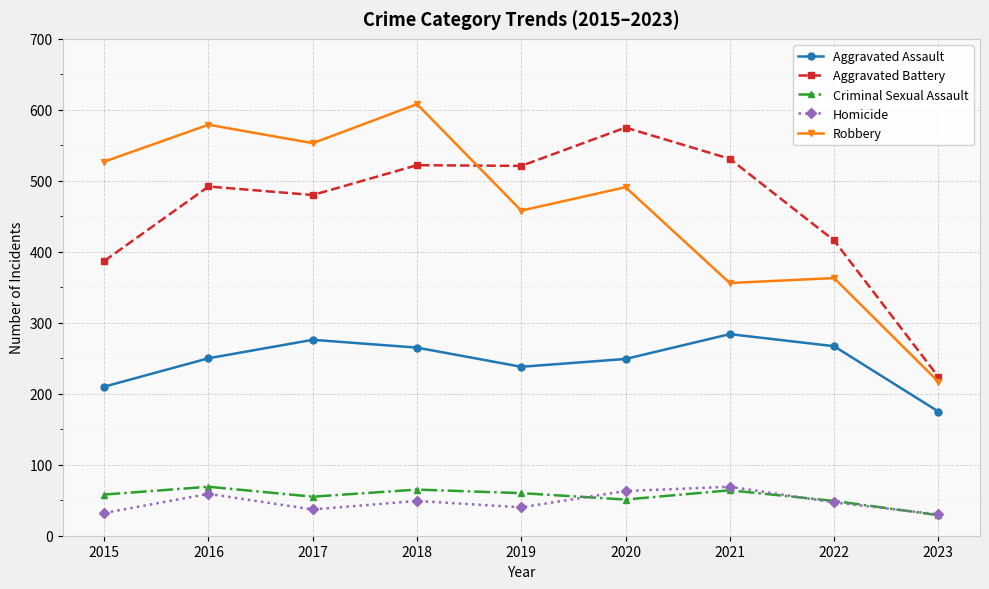

Is the value of Aggravated Battery at 2022 greater than the value of Homicide at 2023?

Yes